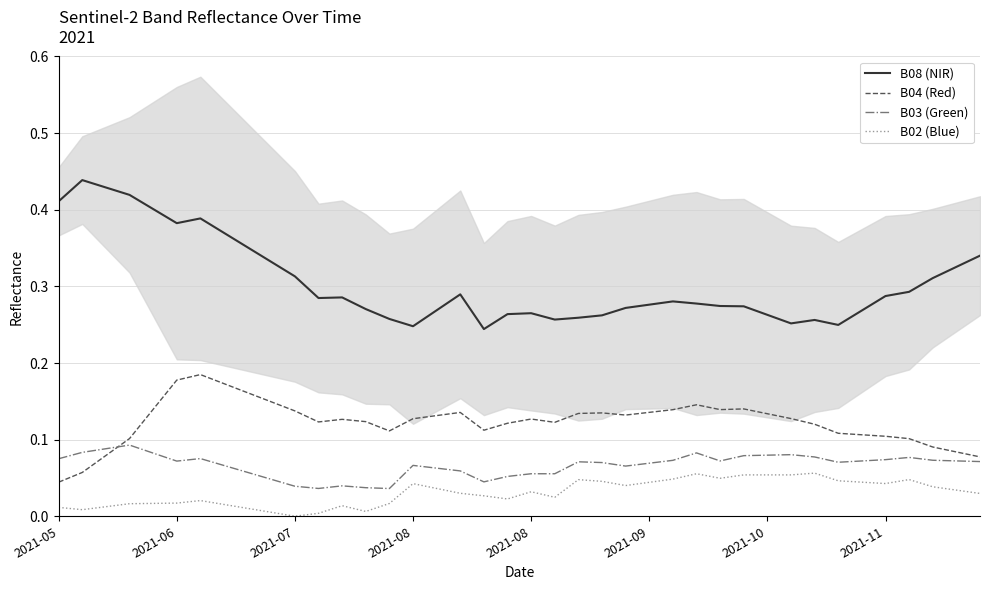

What are all the series names shown in the legend?

B08 (NIR), B04 (Red), B03 (Green), B02 (Blue)